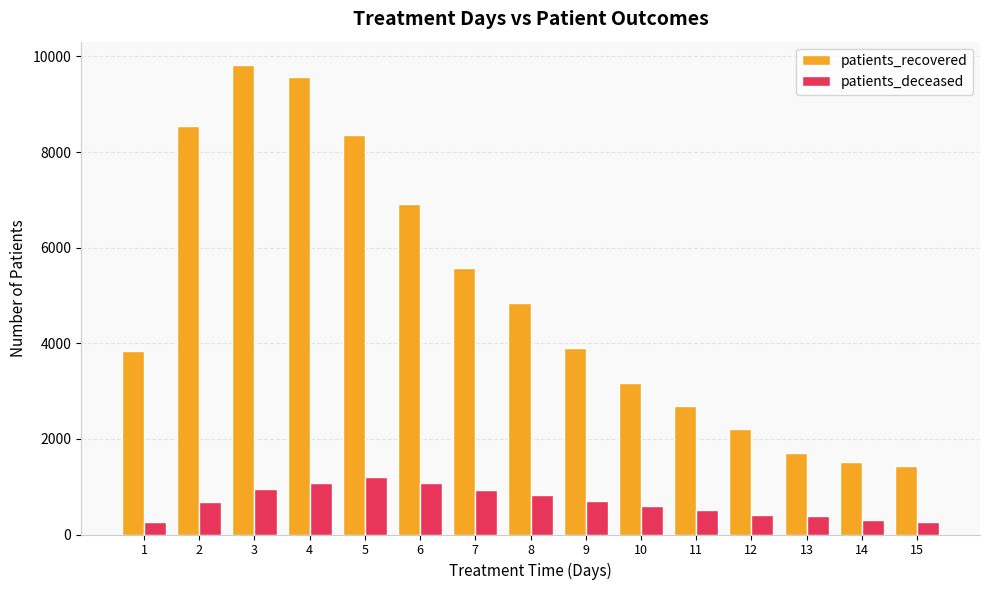

How many distinct data groups are displayed?

2